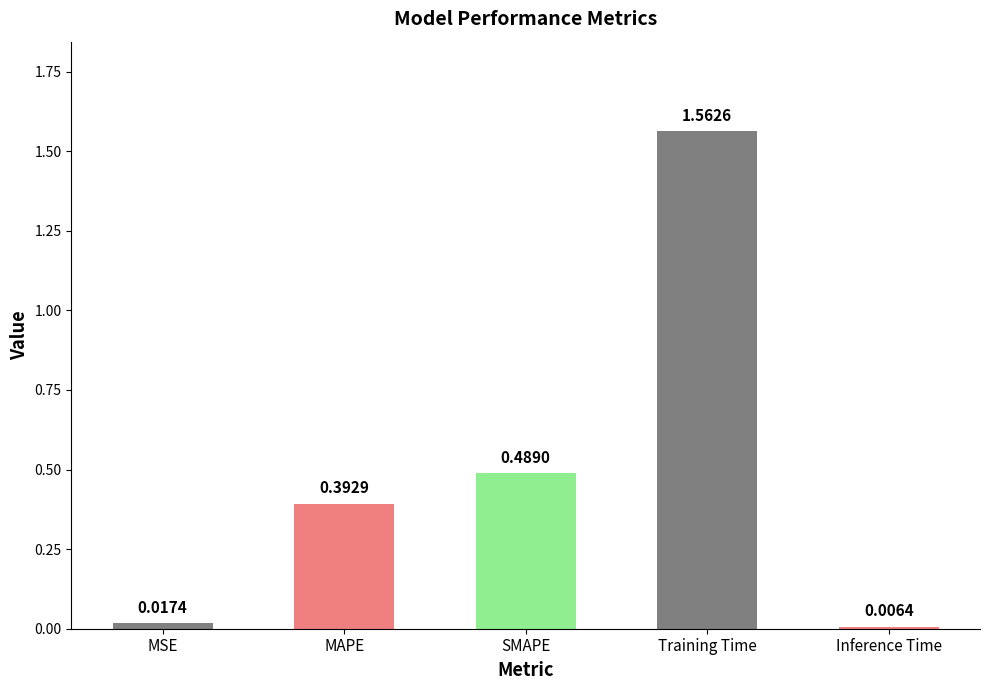

List the labels in order of value, largest first.

Training Time, SMAPE, MAPE, MSE, Inference Time